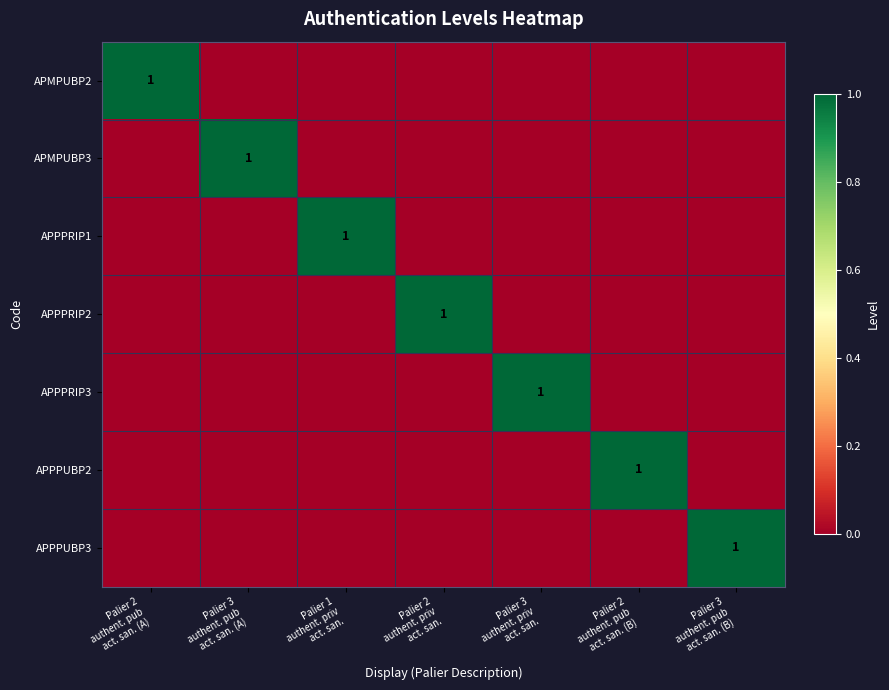

At how many categories does at least one series exceed 0?

7